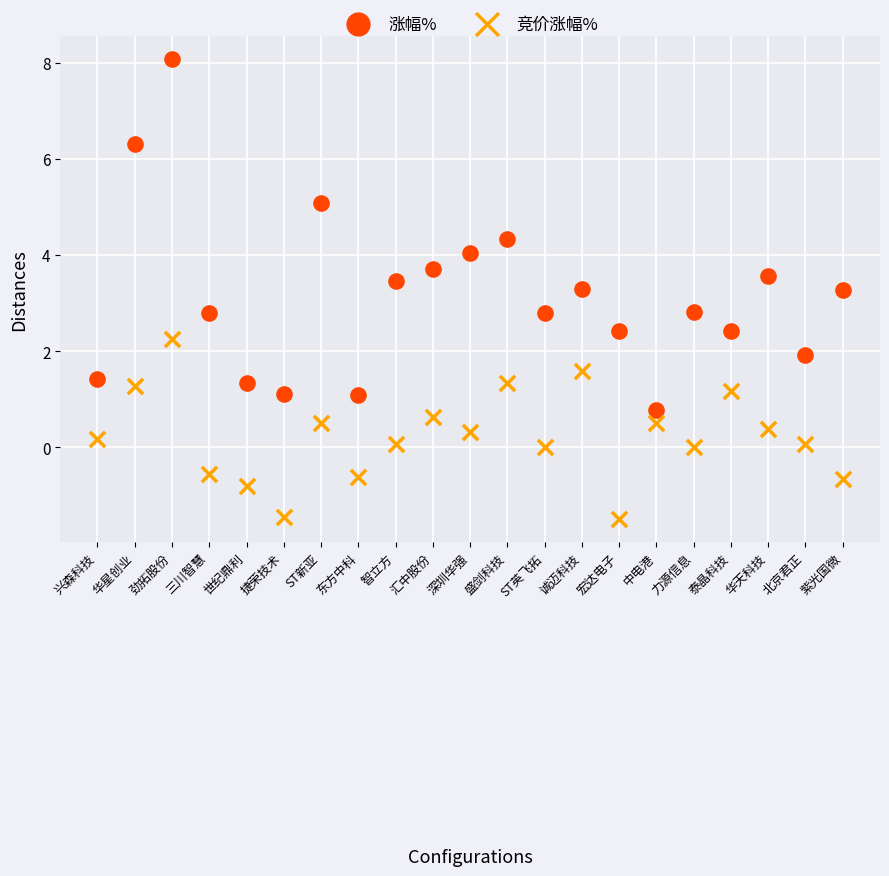

Which series reaches the maximum Y coordinate?

涨幅%